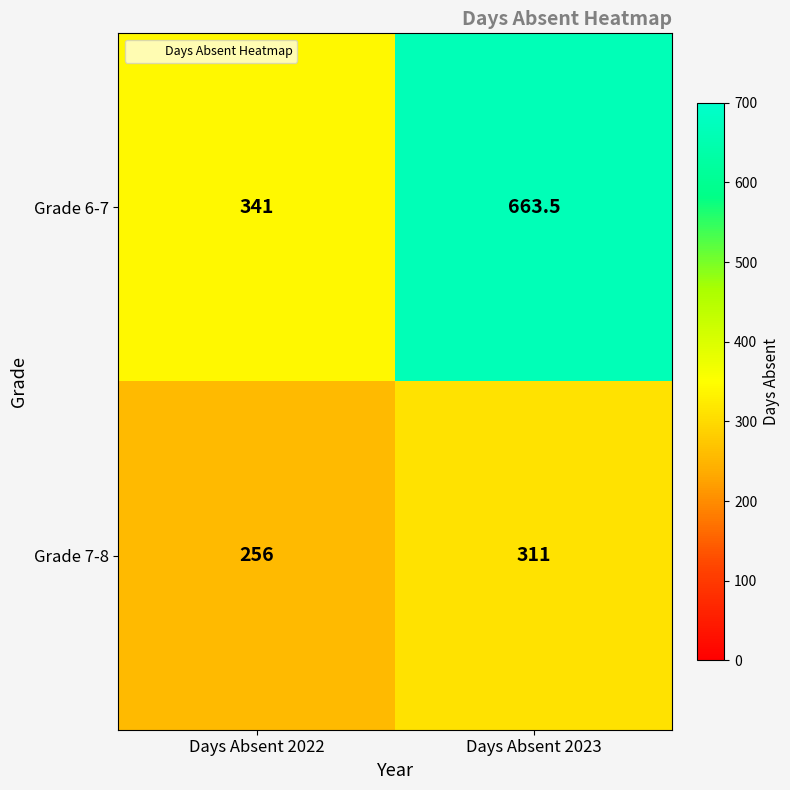

At Days Absent 2023, list the series in order from smallest to largest.

Grade 7-8, Grade 6-7